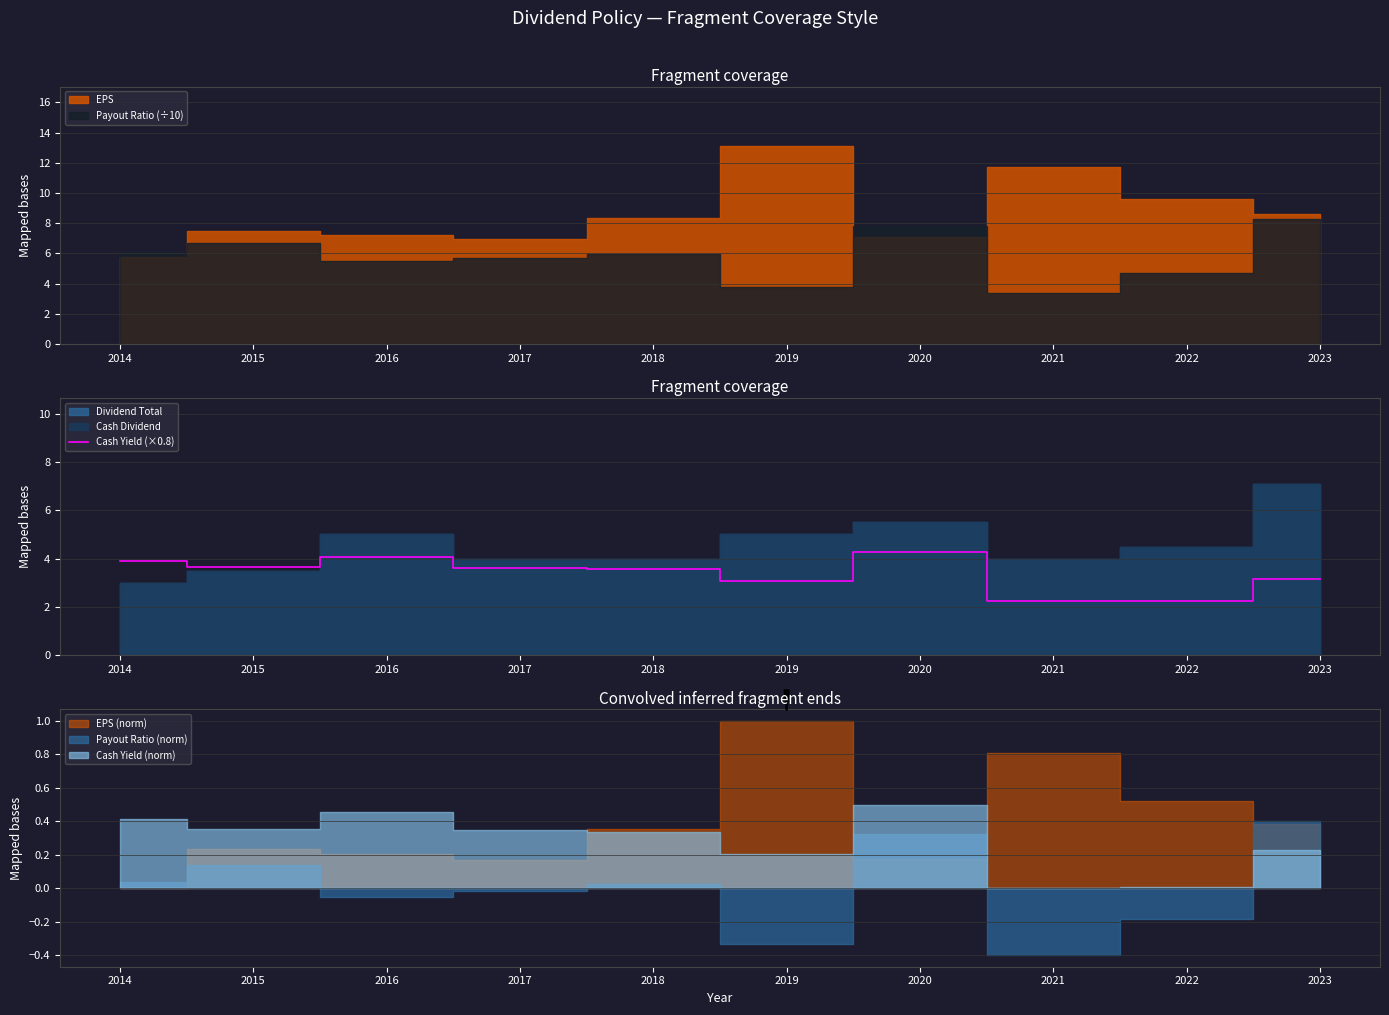

Is it true that the value at 2016 is 5.7?

False